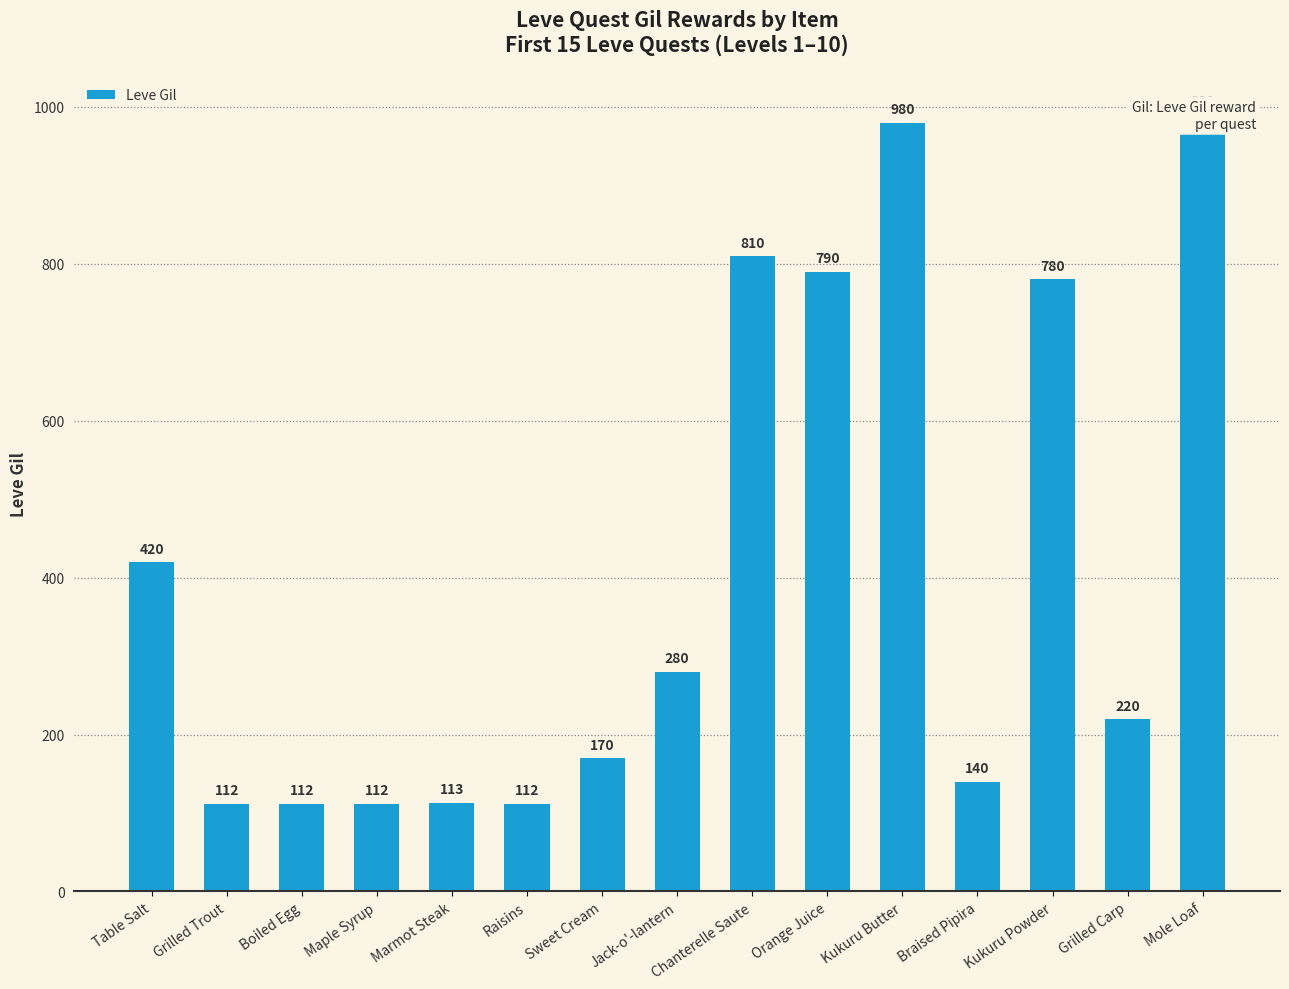

How many distinct data groups are displayed?

1